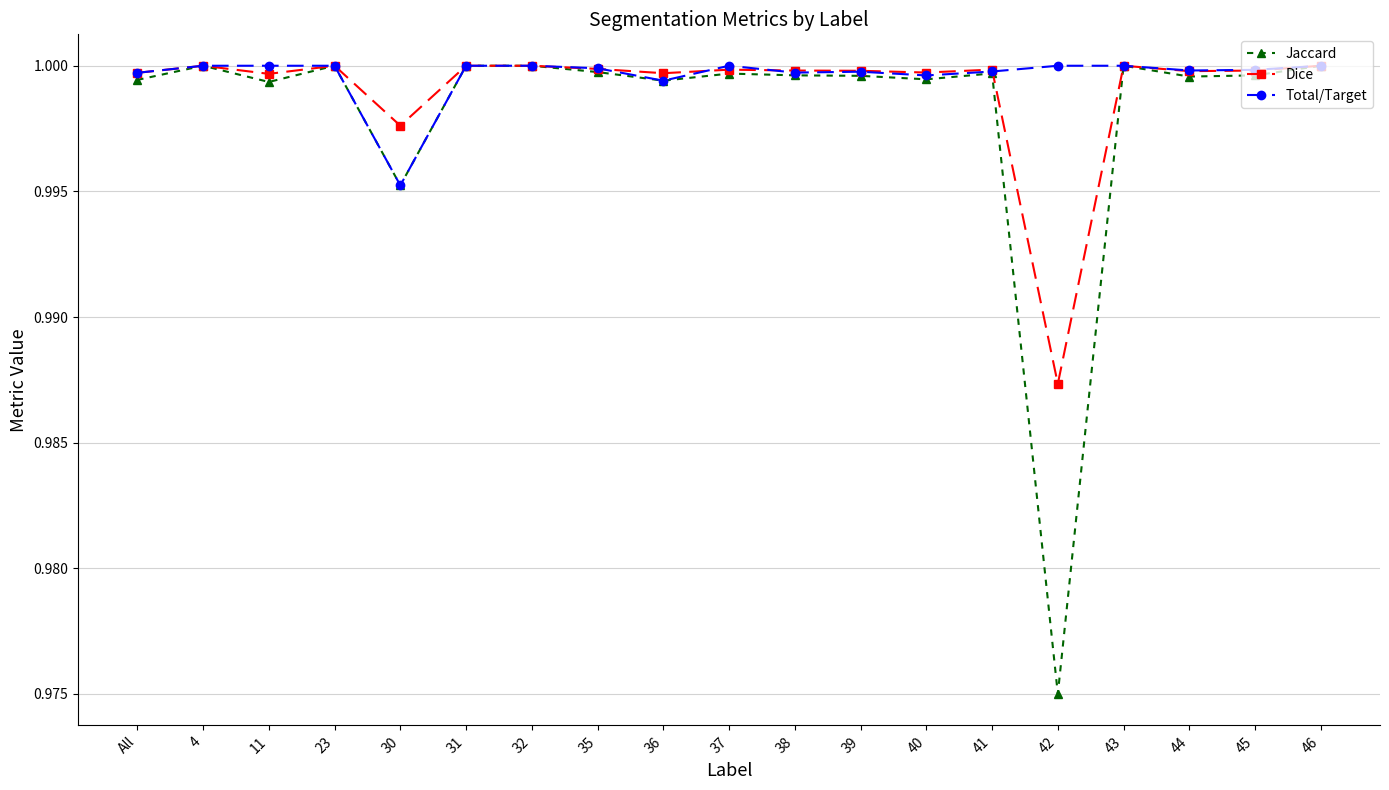

At which label does Total/Target reach its minimum?

30